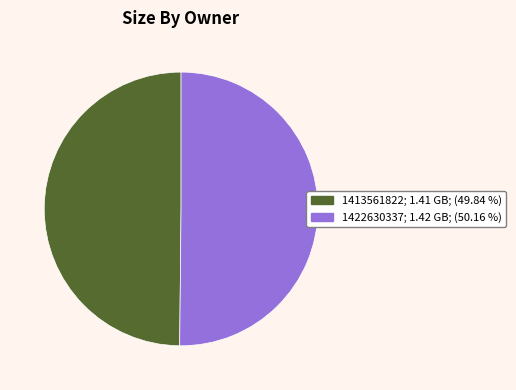

Combined, do 1413561822 and 1422630337 account for over 50%?

Yes